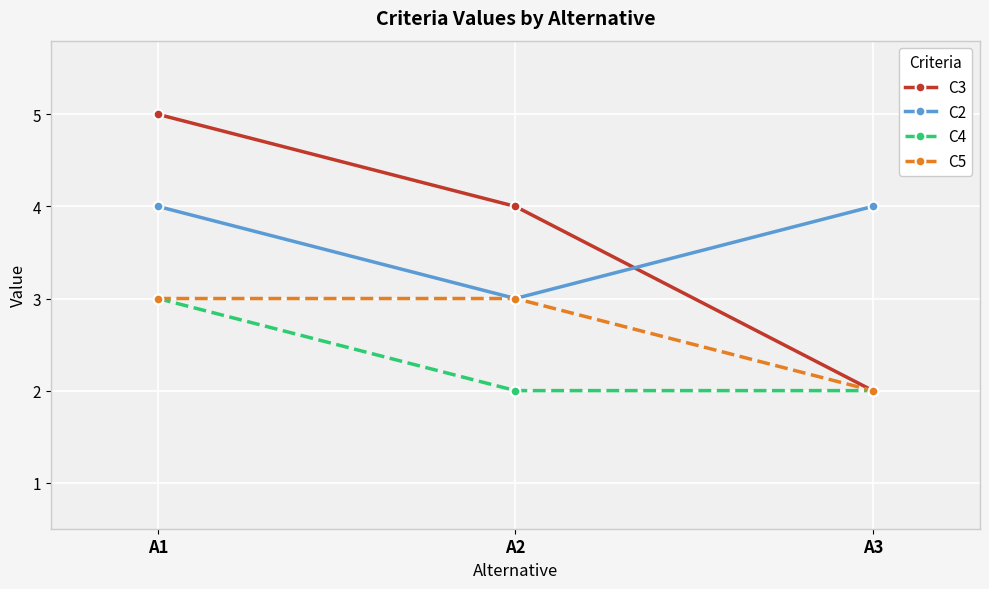

At which category is the sum across all series the highest?

A1